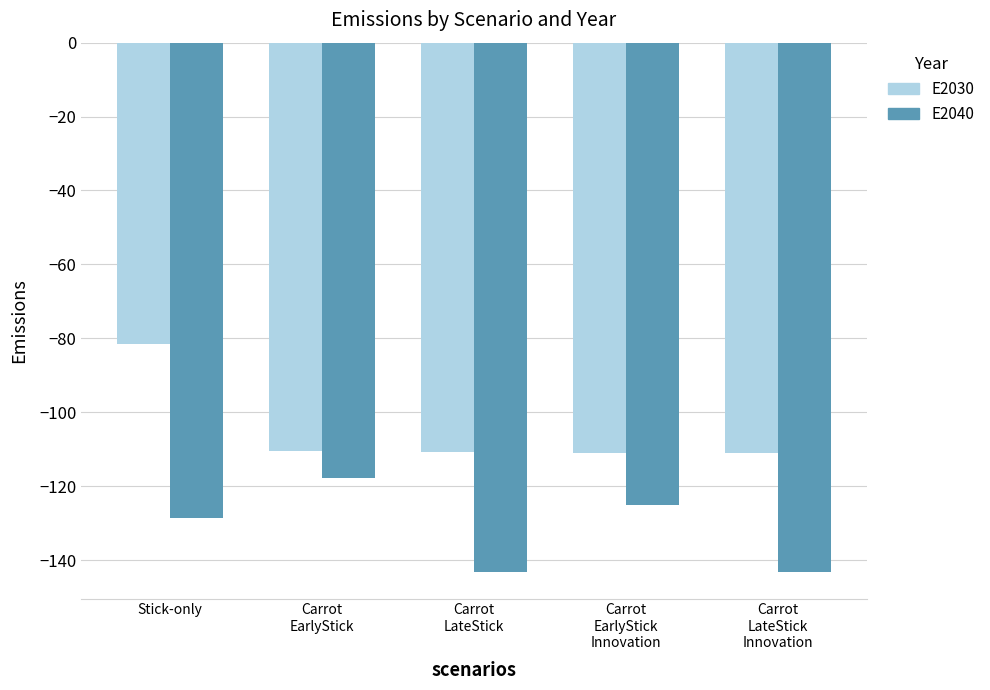

What is the difference between the highest and lowest values at Stick-only?

47.1